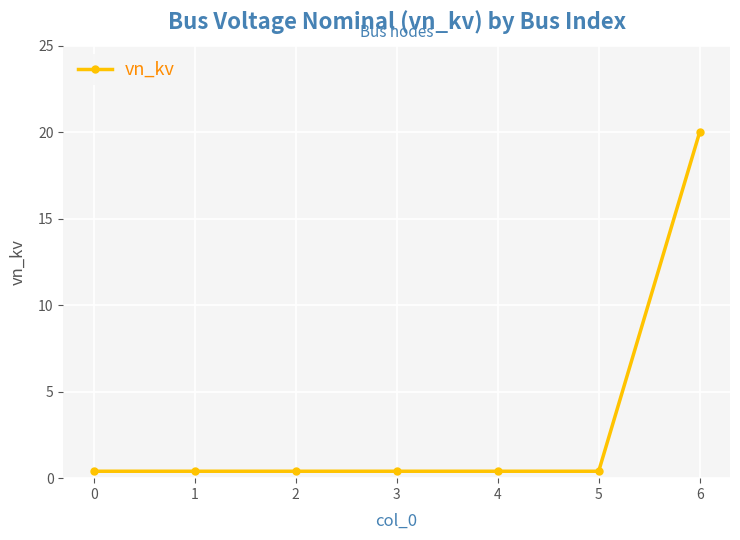

What is the sum of the values at 0 and 5?

0.8